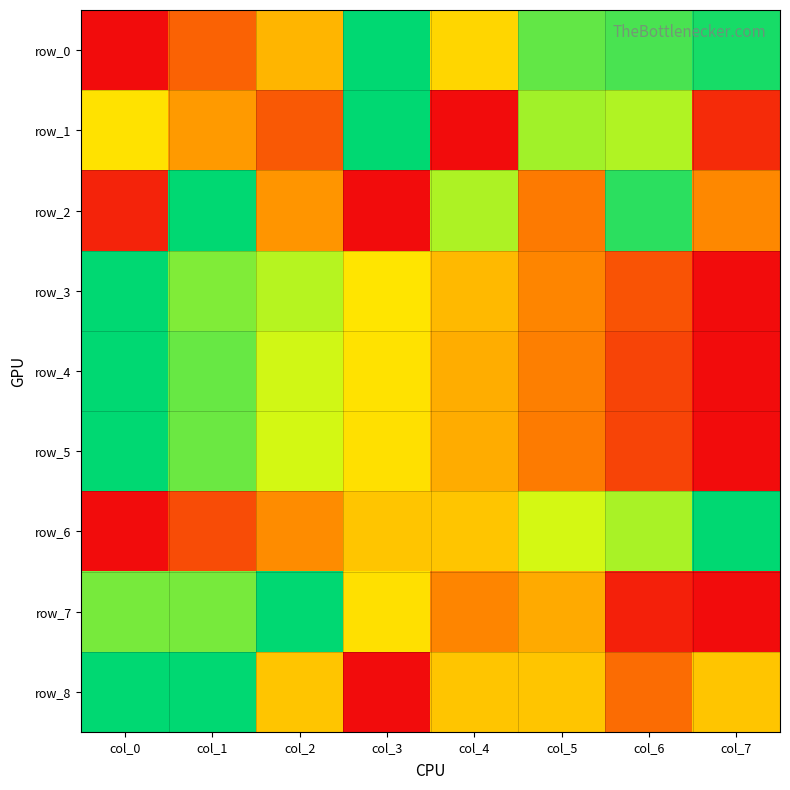

Which series has the largest total across all categories?

row_0